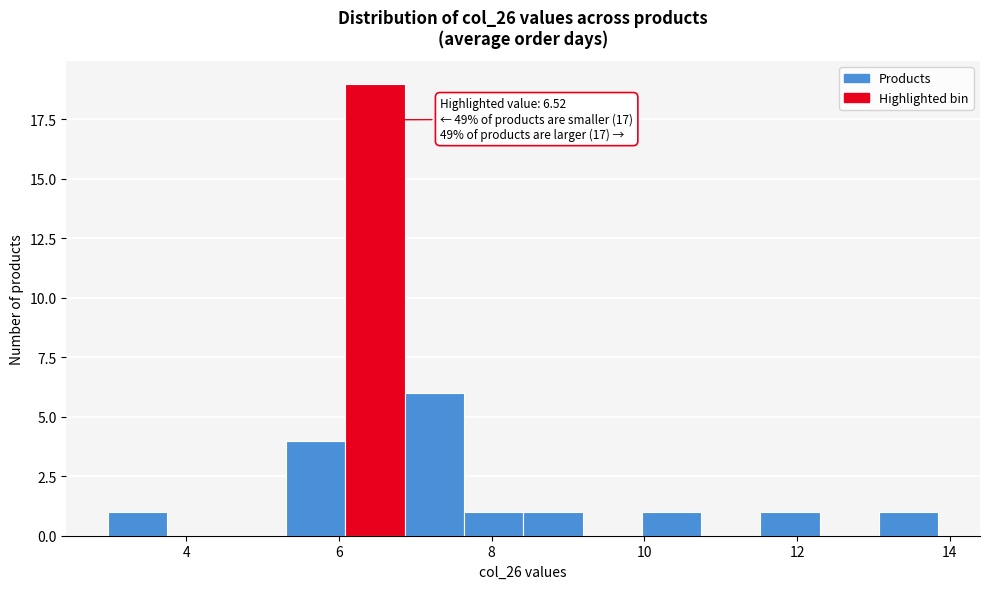

Around what value on the x-axis is the tallest bar? Give the approximate position of its centre, as read against the axis.

6.4